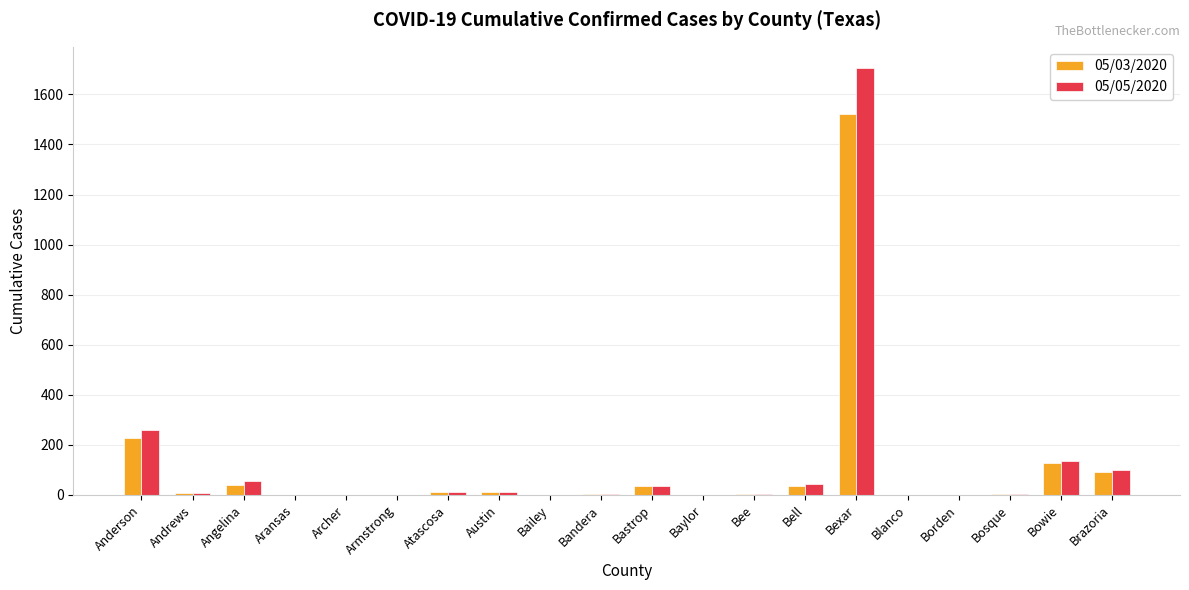

At which category is the sum across all series the highest?

Bexar